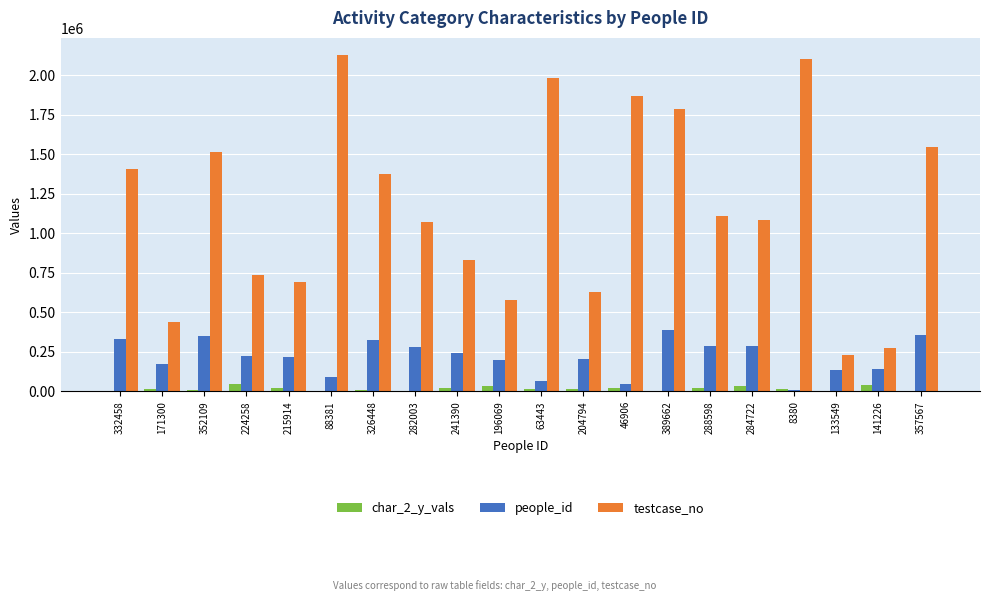

How many distinct data groups are displayed?

3